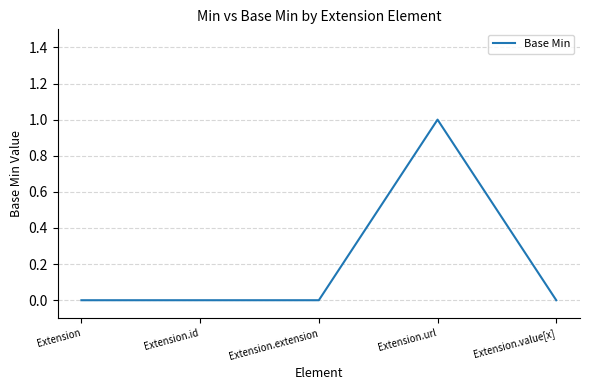

True or false: the data has more than 2 interior local peaks.

False